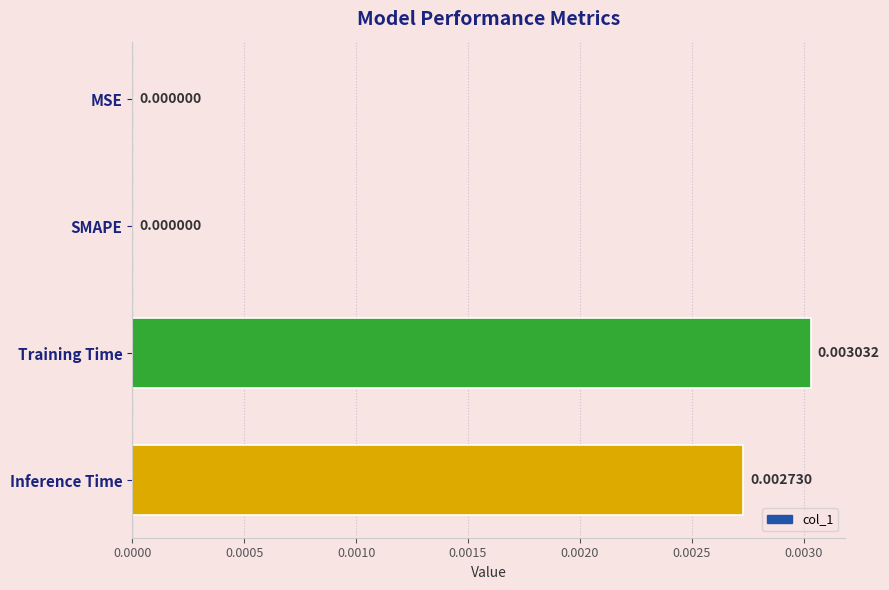

Between Training Time and SMAPE, which is larger?

Training Time